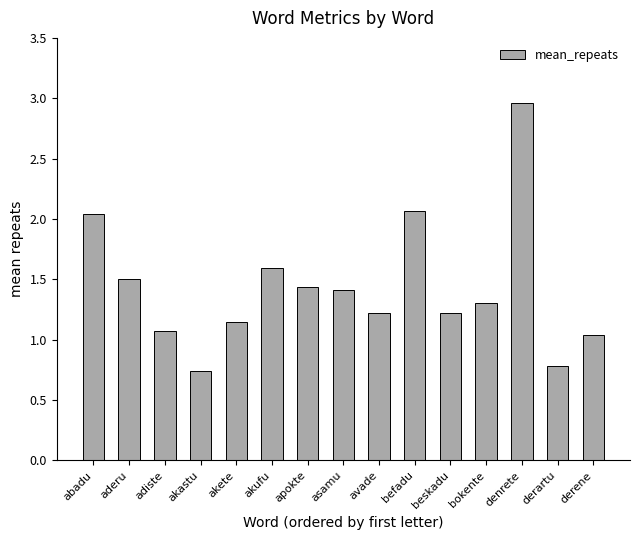

What position from the left is abadu?

1